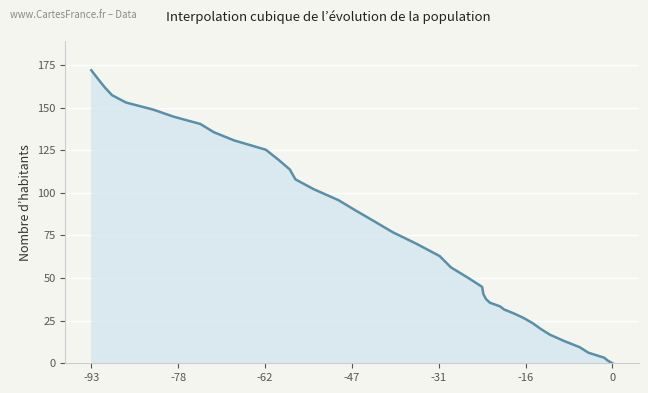

What is the difference between the maximum and minimum values?

171.9